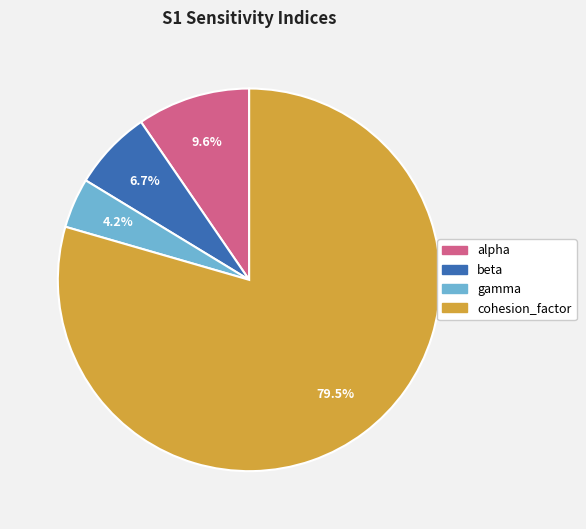

Combined, do gamma and cohesion_factor account for over 50%?

Yes